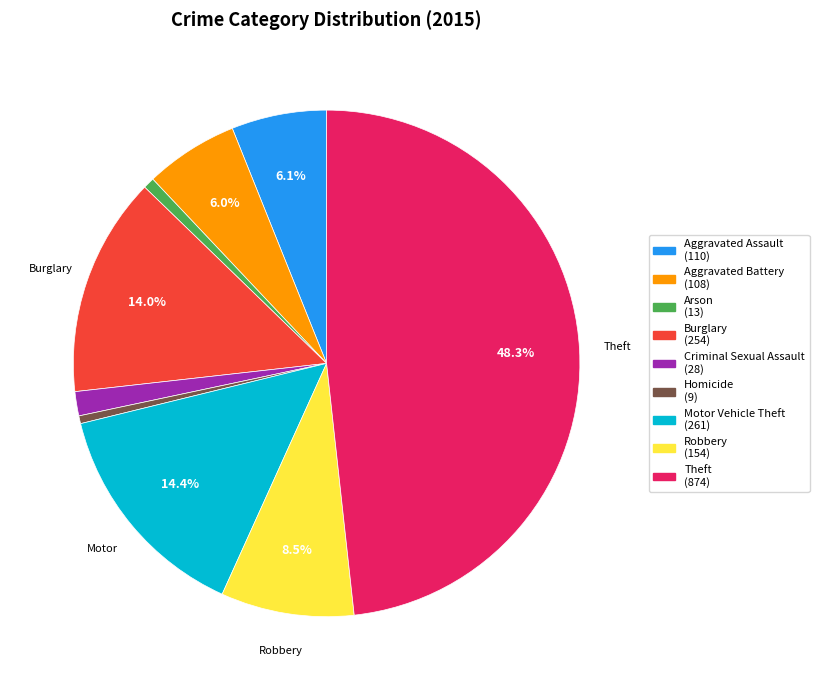

Which has a higher value, Aggravated Battery or Criminal Sexual Assault?

Aggravated Battery